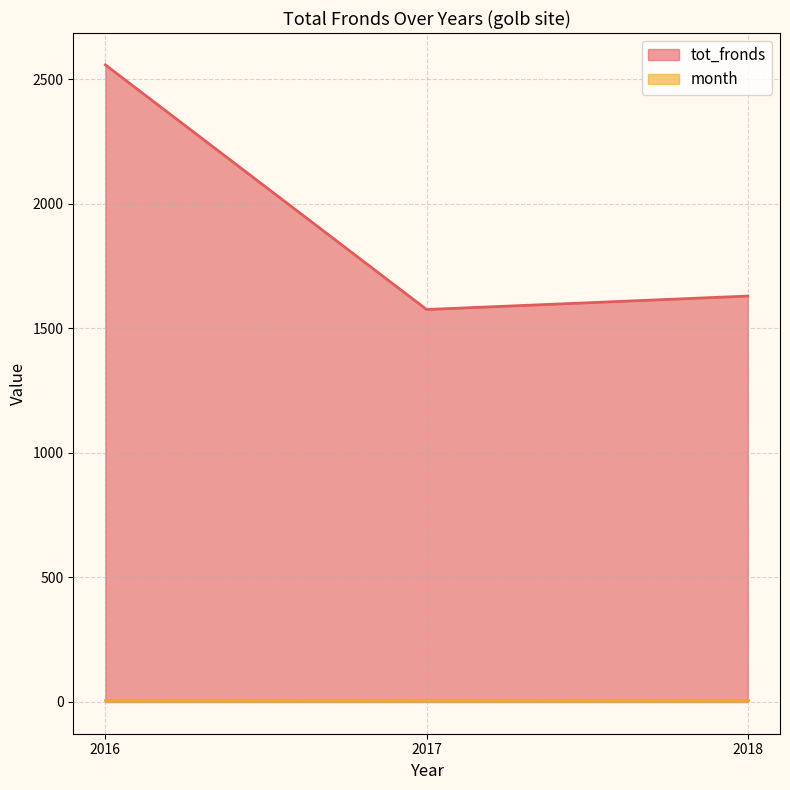

Rank the categories by value from highest to lowest.

2016, 2018, 2017